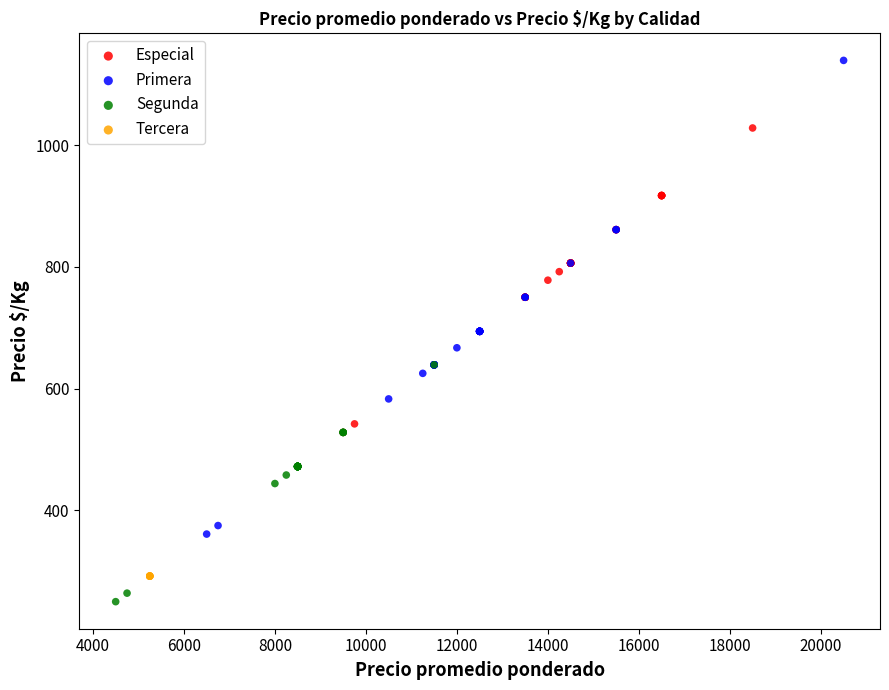

Which series contains the highest Y value?

Primera